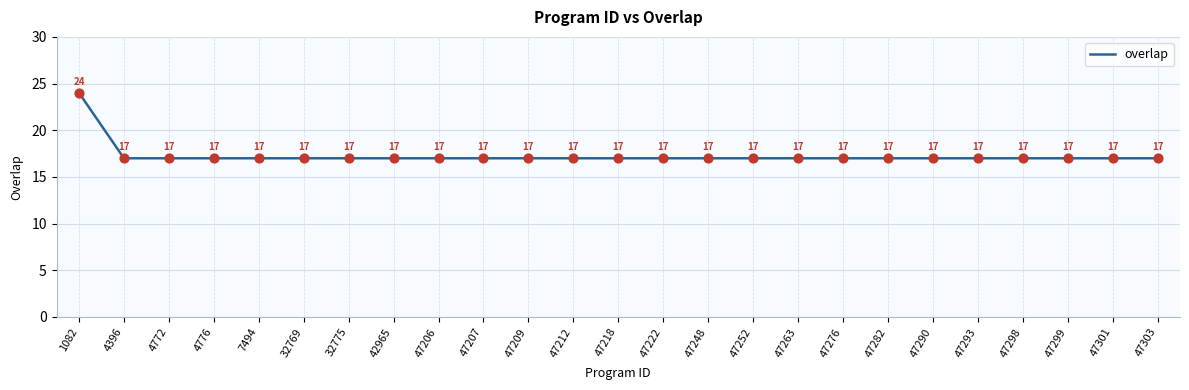

Approximately how many times larger is the value at 47248 compared to 47276?

1.0